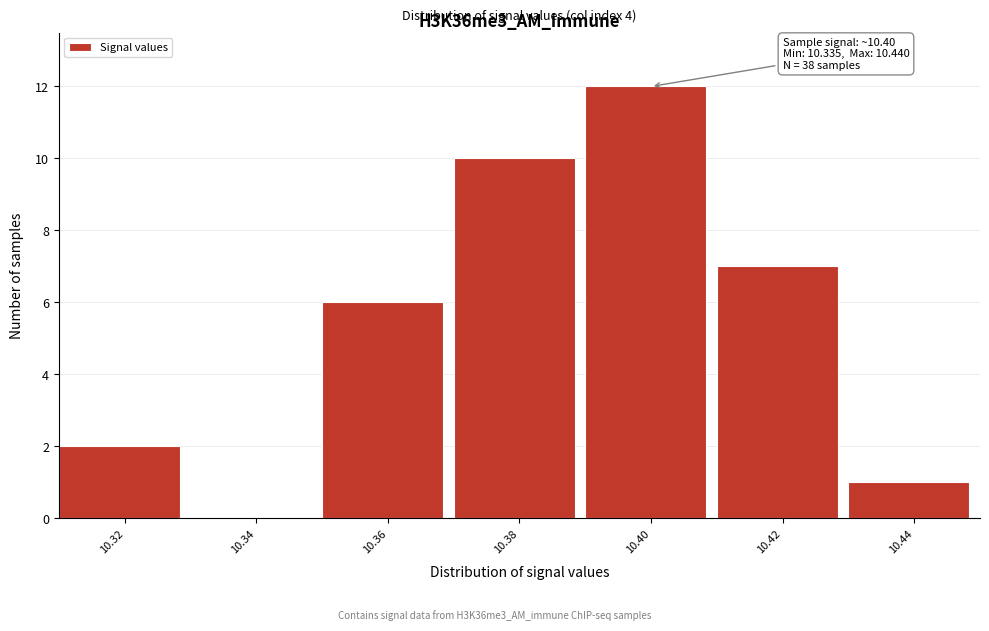

Reading right to left, extract all data points from this chart.

10.44=1	10.42=7	10.40=12	10.38=10	10.36=6	10.34=0	10.32=2